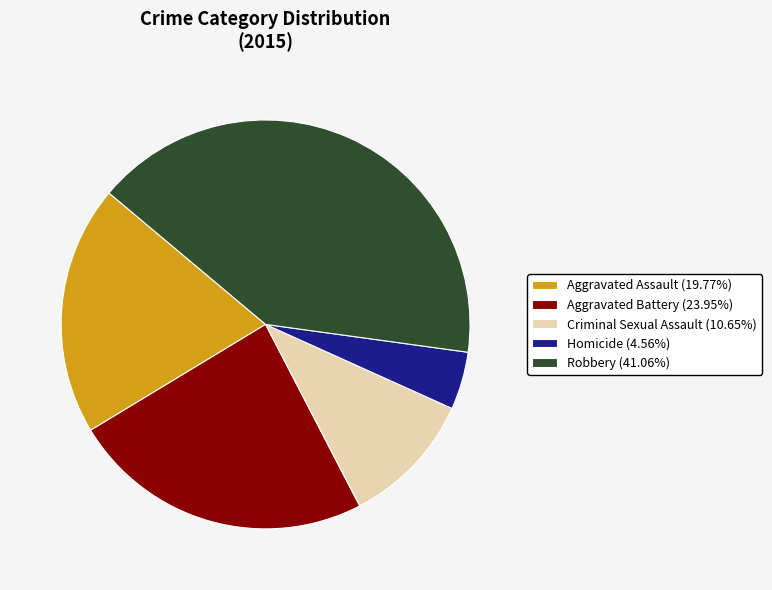

Is there any slice that represents more than half of the pie?

No